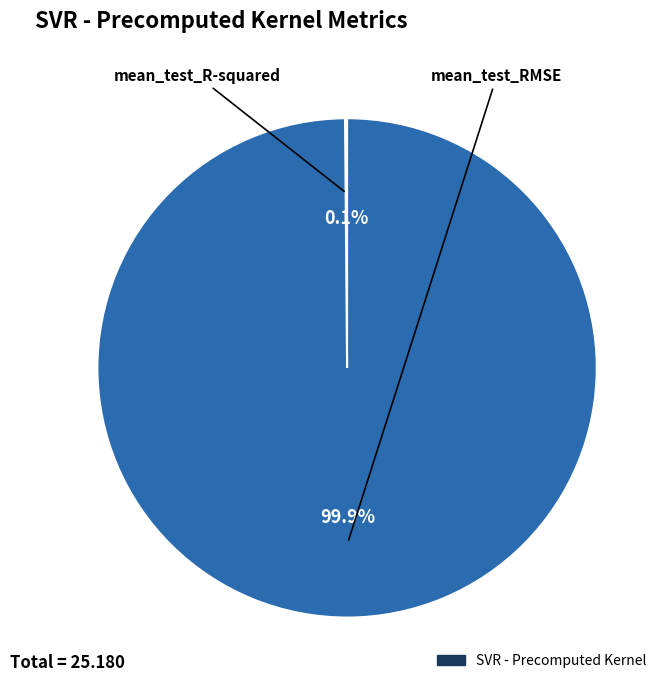

Is there any slice that represents more than half of the pie?

Yes